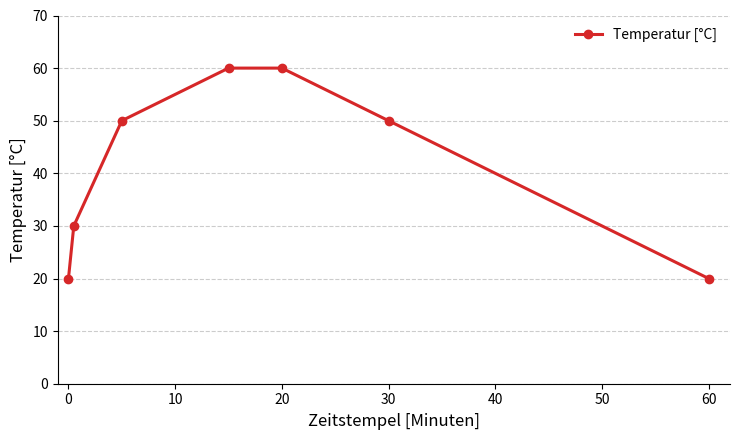

What is the maximum value shown in the chart?

60